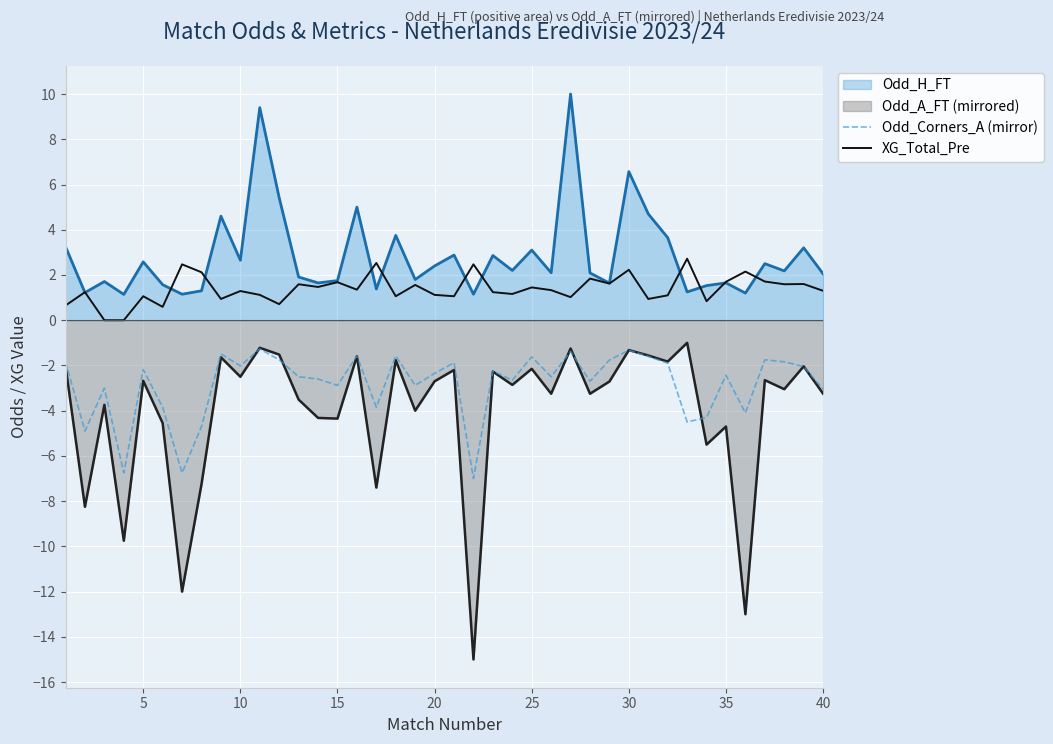

The XG_Total_Pre series shows 1.1 at 5. True or false?

True